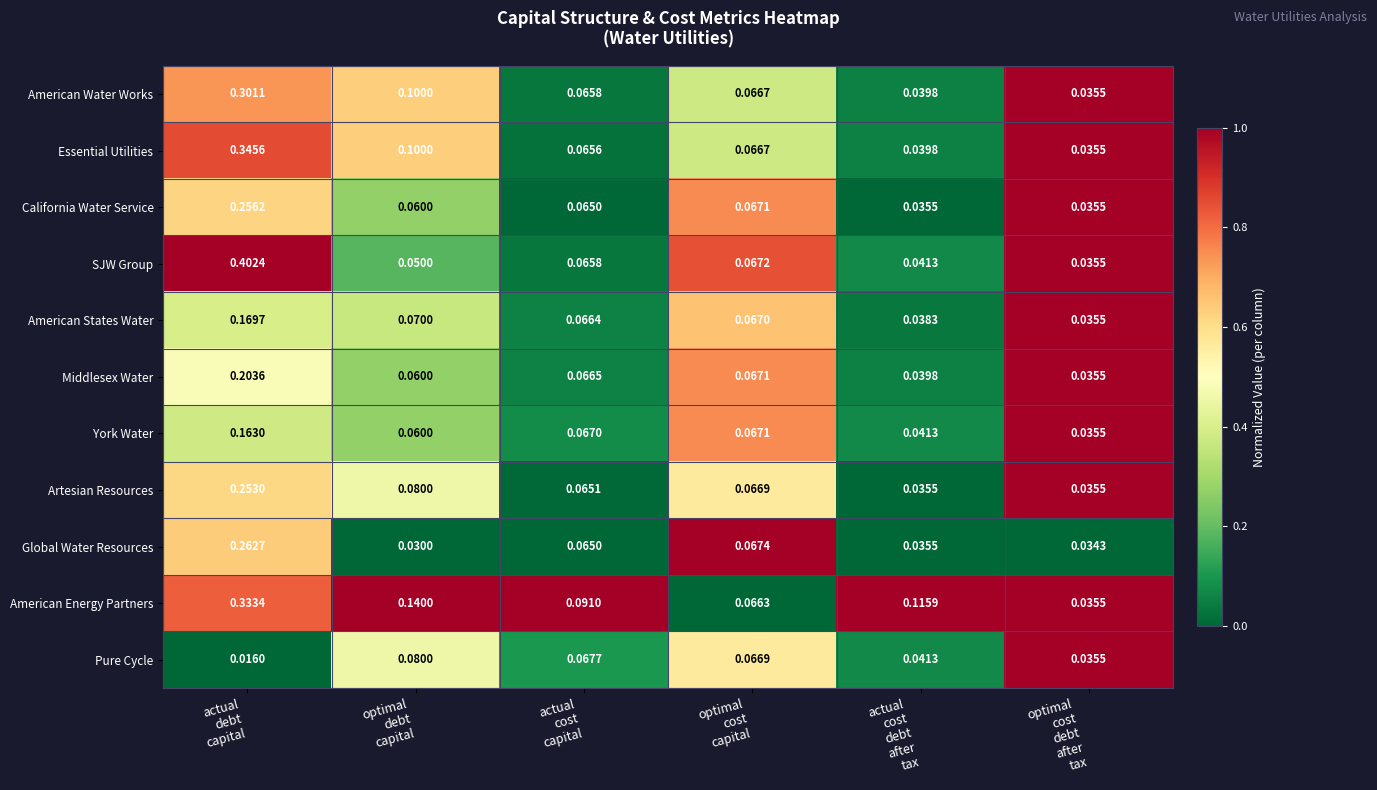

Between optimal
cost
capital and actual
cost
debt
after
tax, which series saw the biggest shift?

American Energy Partners